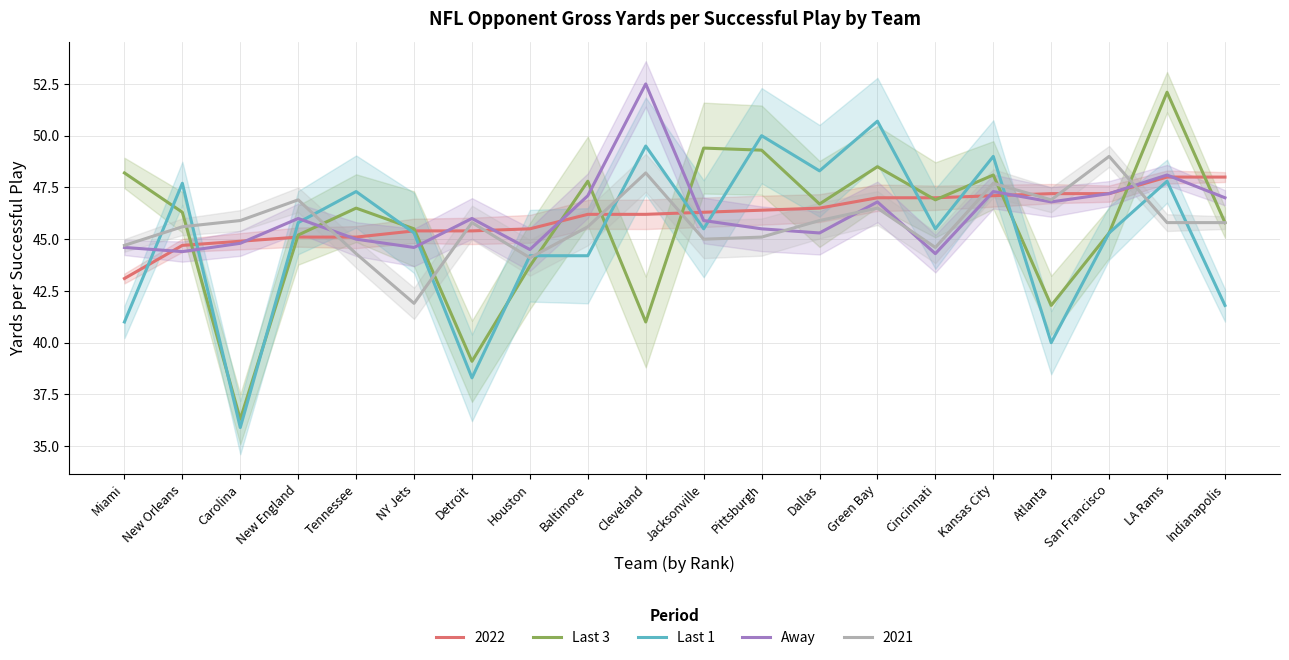

What is the total value across all series at Kansas City?

144.4